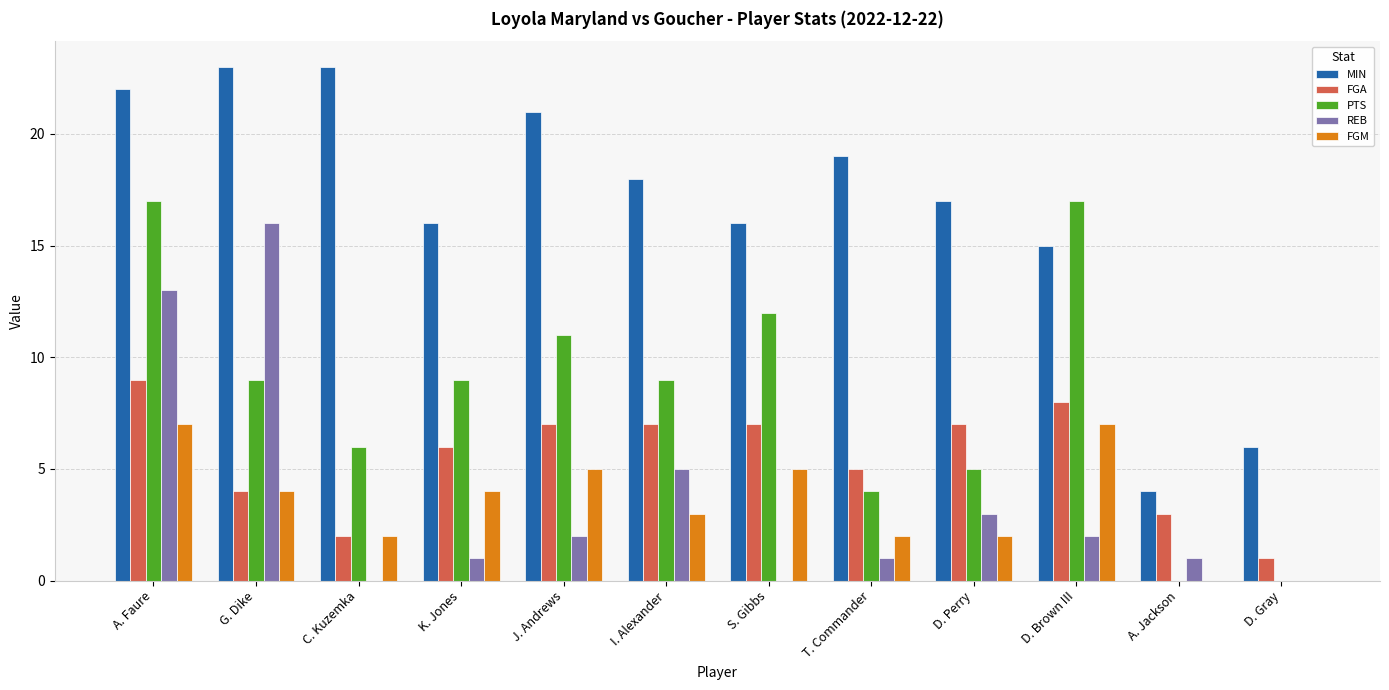

Where is FGA nearest to the value 5?

T. Commander